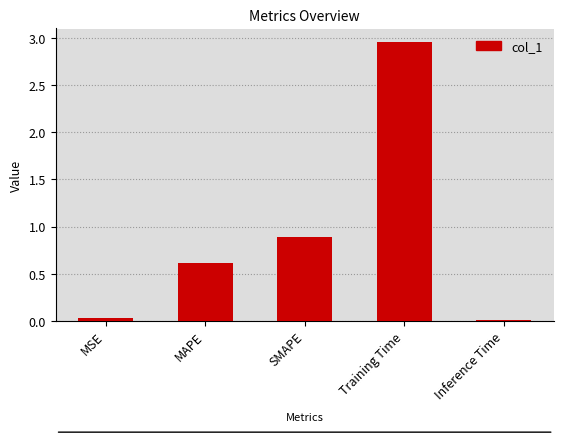

What is the label of the 3rd bar from the left?

SMAPE